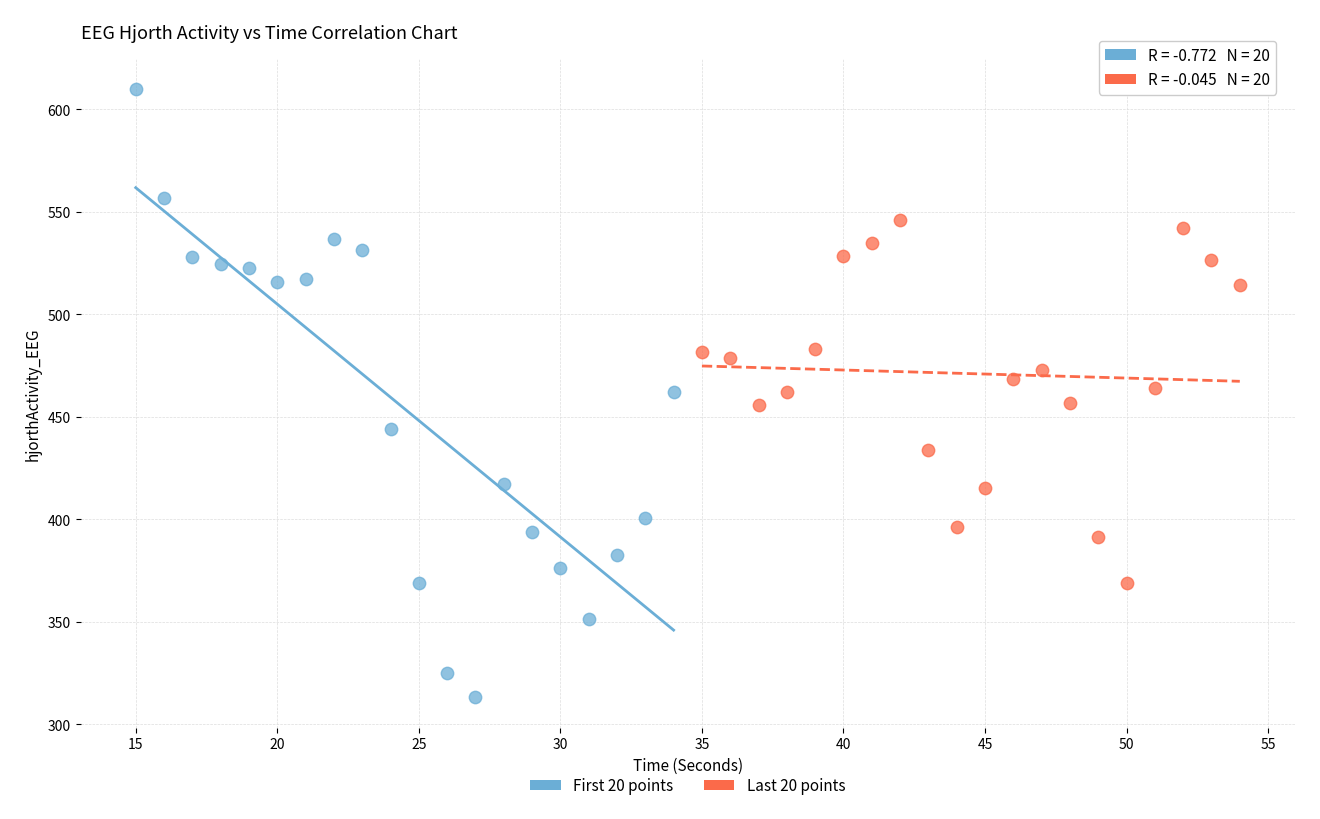

Which series contains the highest Y value?

First 20 points